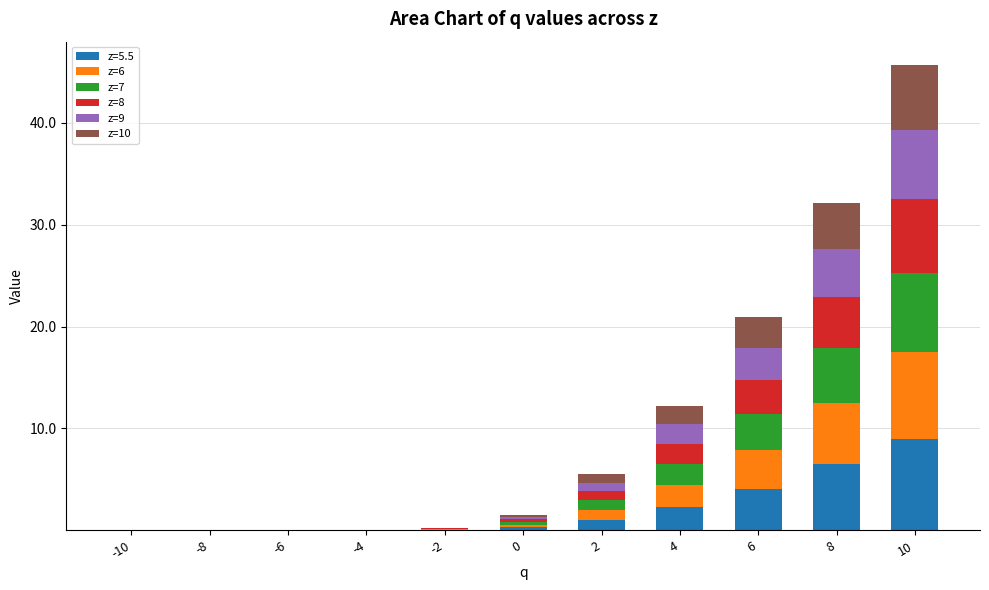

What is the maximum value for z=5.5?

9.0